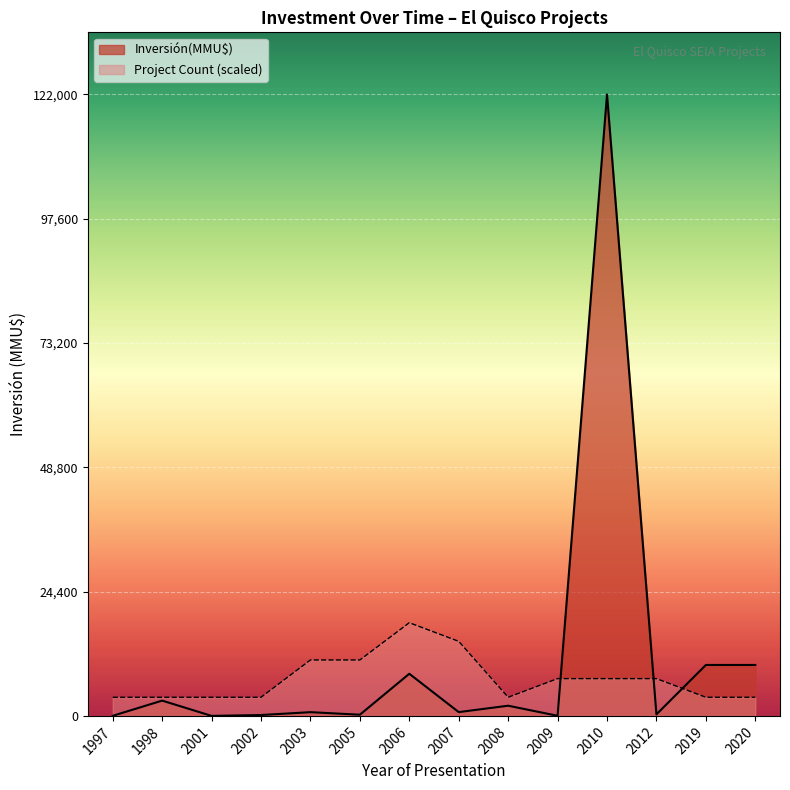

What is the greatest value displayed?

122000